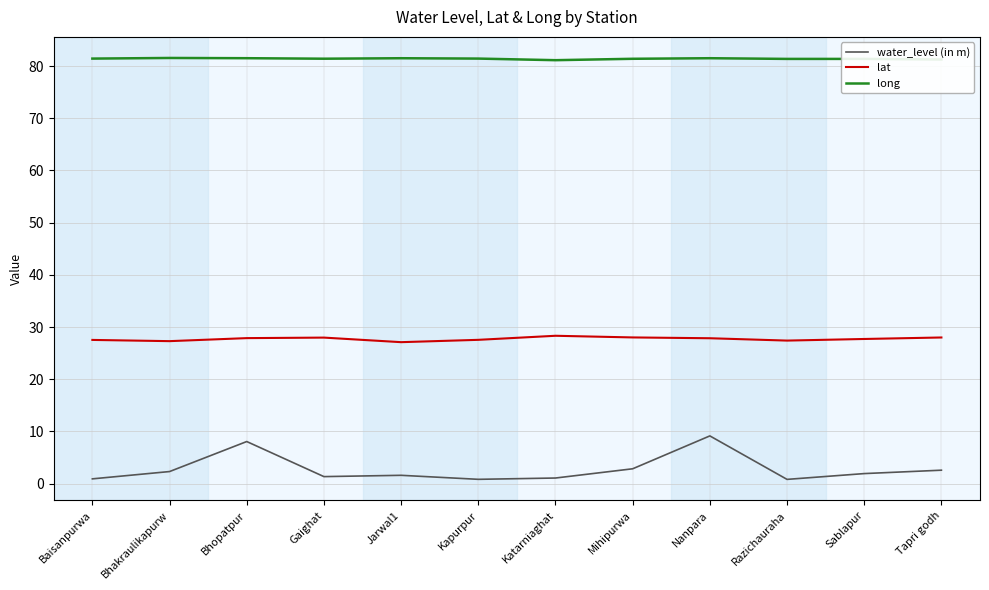

The value of water_level (in m) at Razichauraha is 0.8. True or false?

True